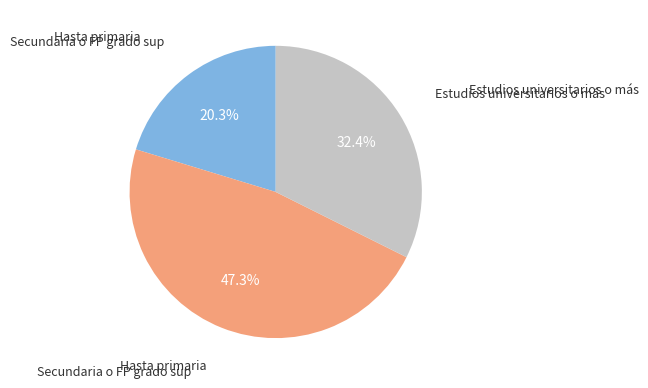

Is there a majority slice in this chart?

No